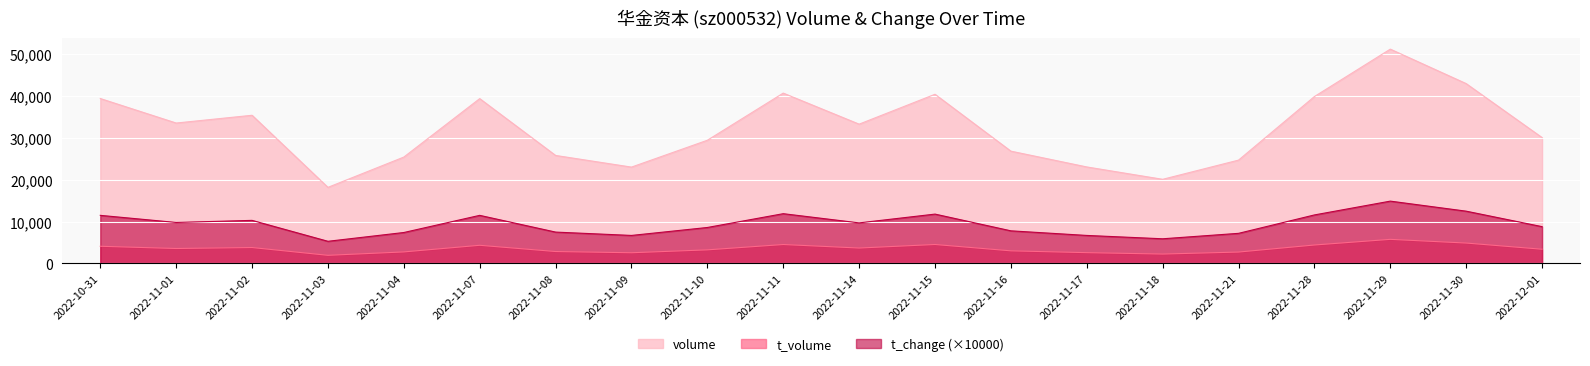

At which category does volume reach its first local valley?

2022-11-01